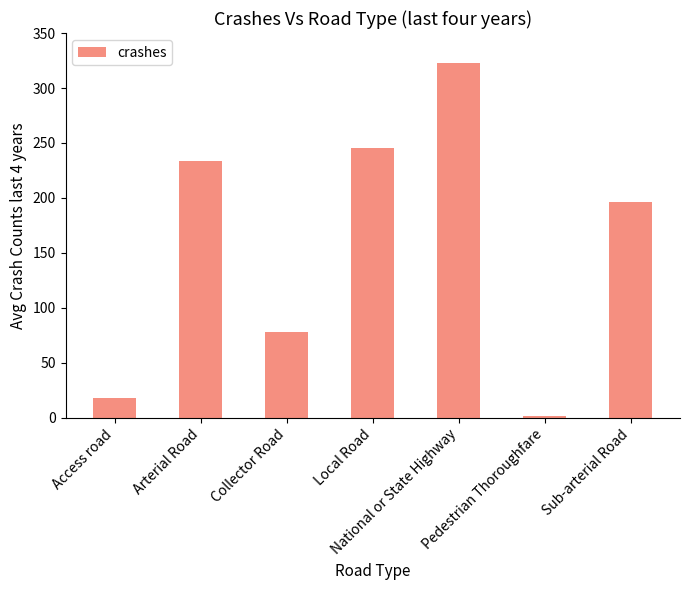

Is it true that the value at Local Road is 130?

False